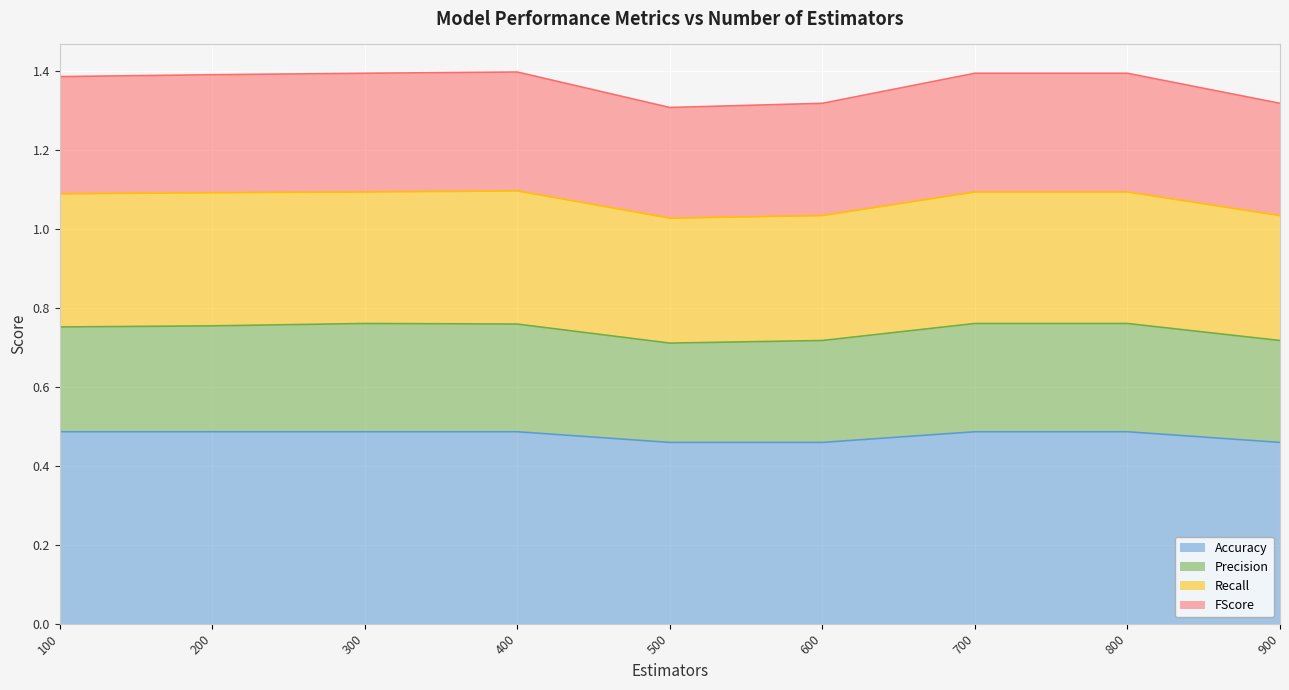

How many lines are shown in the chart?

4